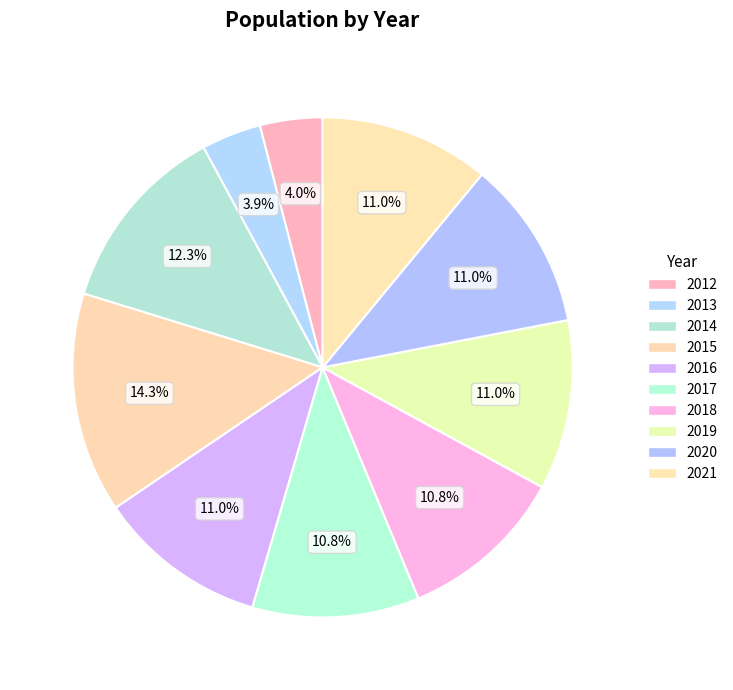

What percentage do 2012 and 2020 together represent?

15.0%